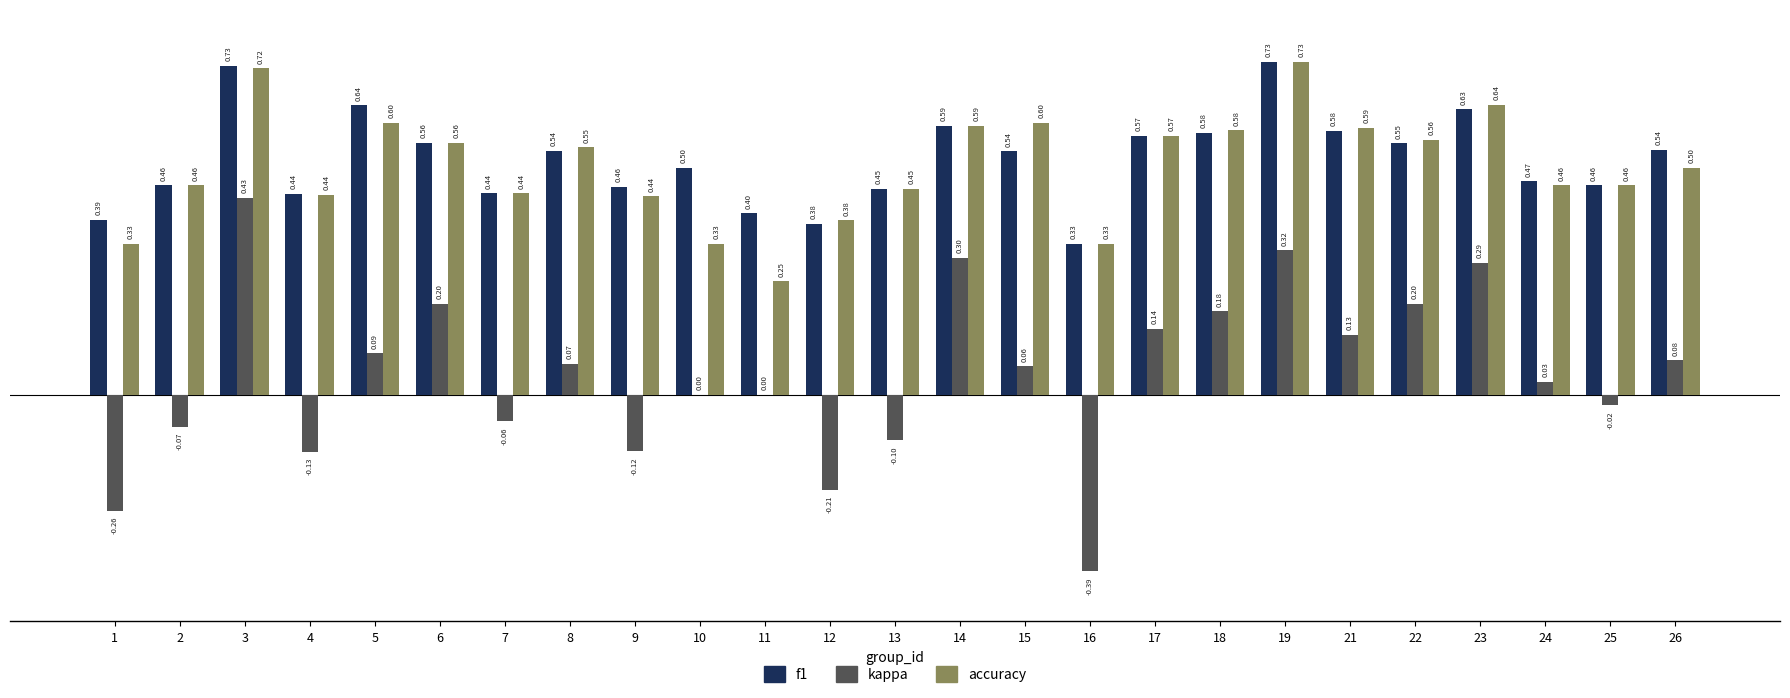

What are all the series names shown in the legend?

f1, kappa, accuracy